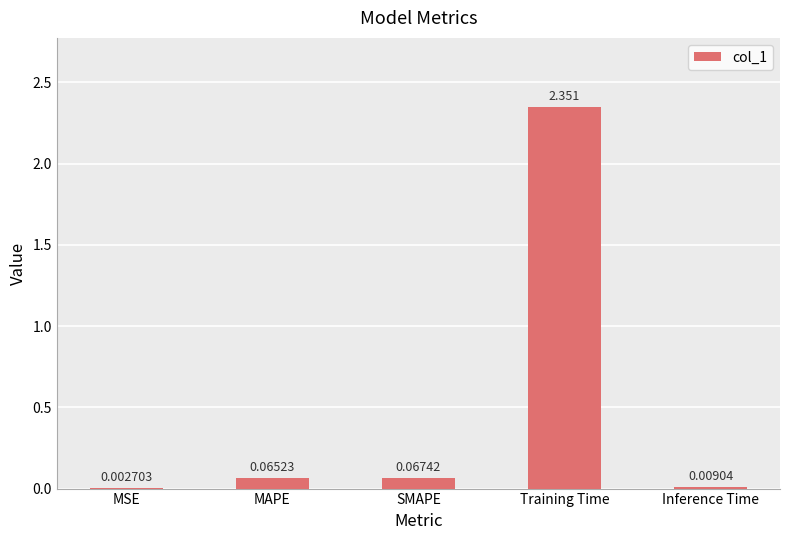

How many distinct data groups are displayed?

1